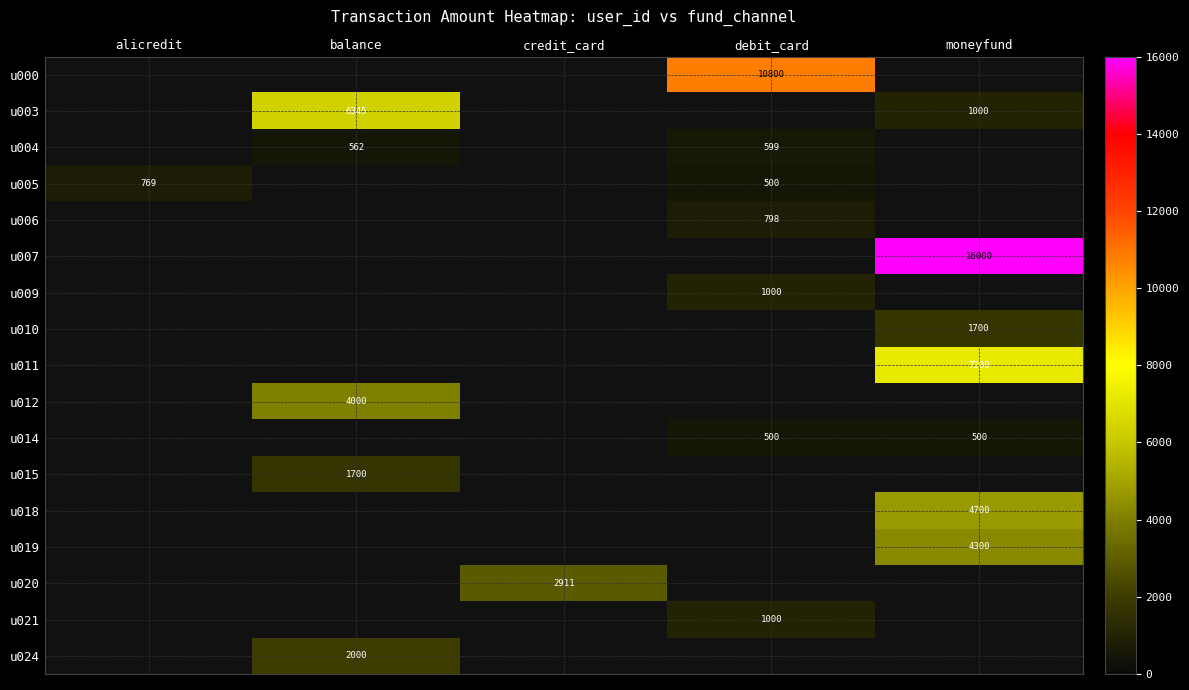

Rank the series by their maximum value, from lowest to highest.

u000, u003, u004, u005, u006, u007, u009, u010, u011, u012, u014, u015, u018, u019, u020, u021, u024